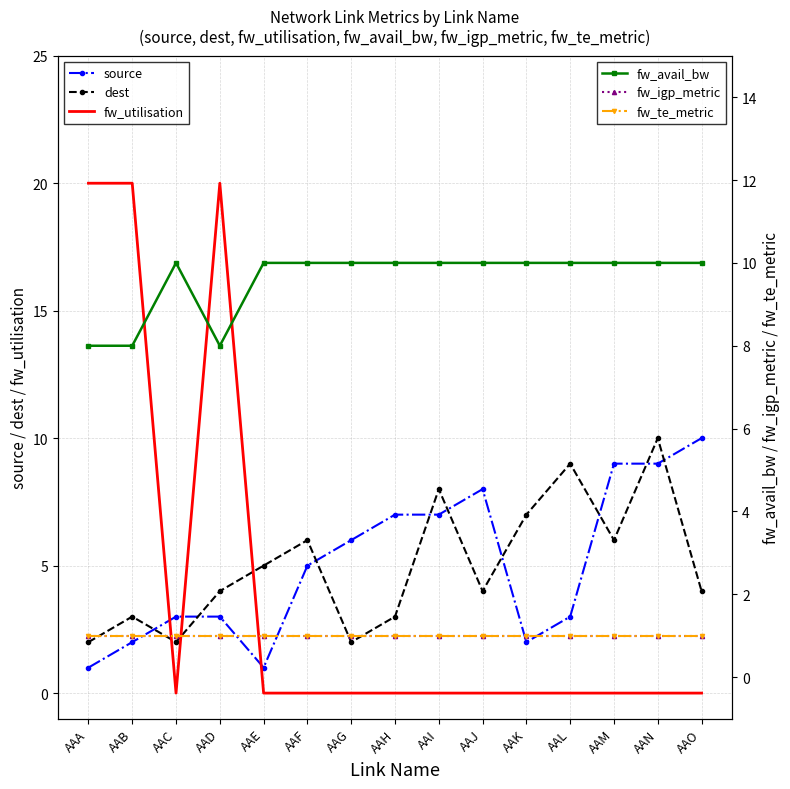

Reading left to right, what are all the values shown in this chart?

source: 1	2	3	3	1	5	6	7	7	8	2	3	9	9	10
dest: 2	3	2	4	5	6	2	3	8	4	7	9	6	10	4
fw_utilisation: 20	20	0	20	0	0	0	0	0	0	0	0	0	0	0
fw_avail_bw: 8	8	10	8	10	10	10	10	10	10	10	10	10	10	10
fw_igp_metric: 1	1	1	1	1	1	1	1	1	1	1	1	1	1	1
fw_te_metric: 1	1	1	1	1	1	1	1	1	1	1	1	1	1	1